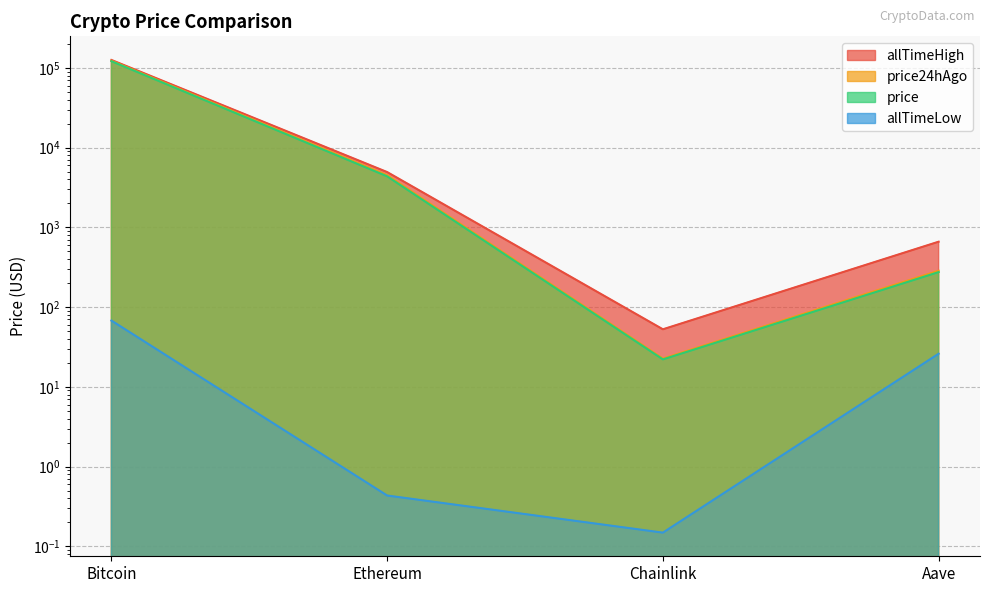

What is the label of the 4th point from the left?

Aave